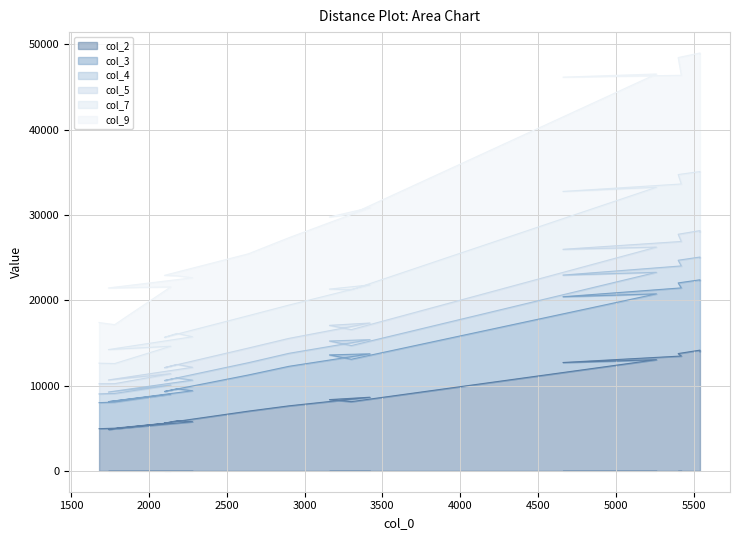

At how many categories does at least one series exceed 31441?

6